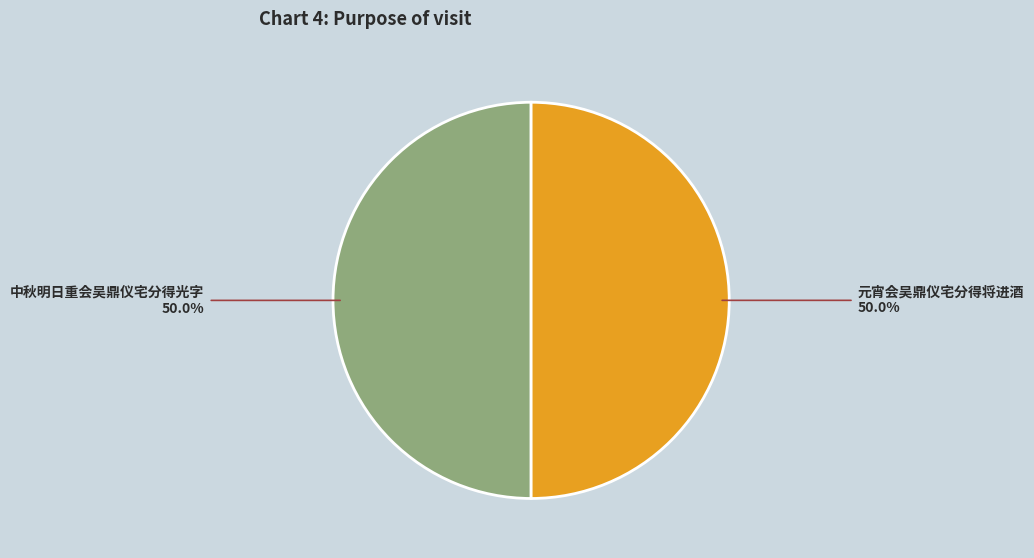

How many slices are in this pie chart?

2